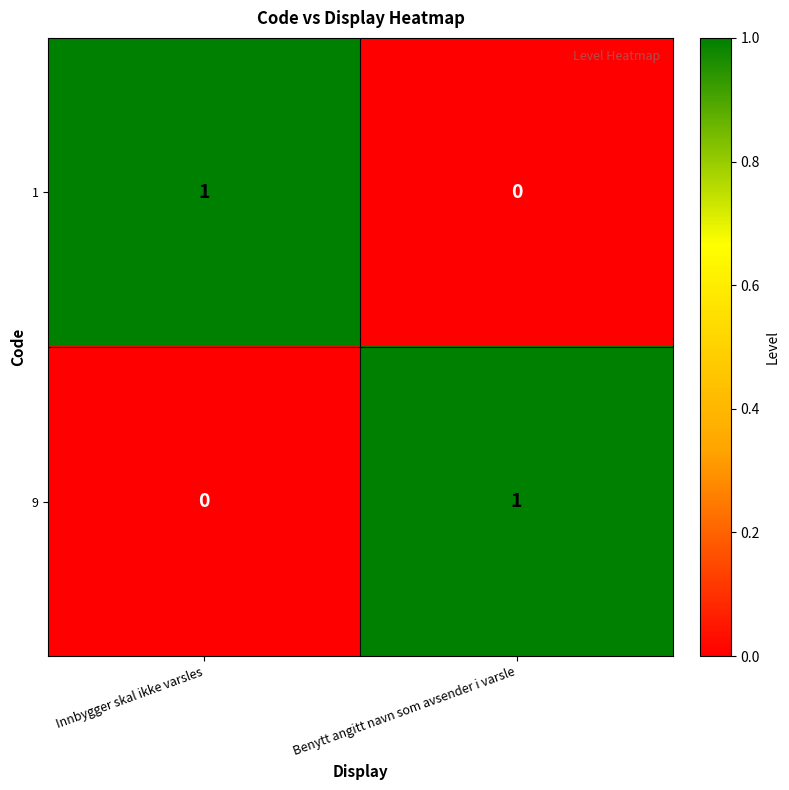

Is the value of 1 at Innbygger skal ikke varsles greater than the value of 9 at Innbygger skal ikke varsles?

Yes